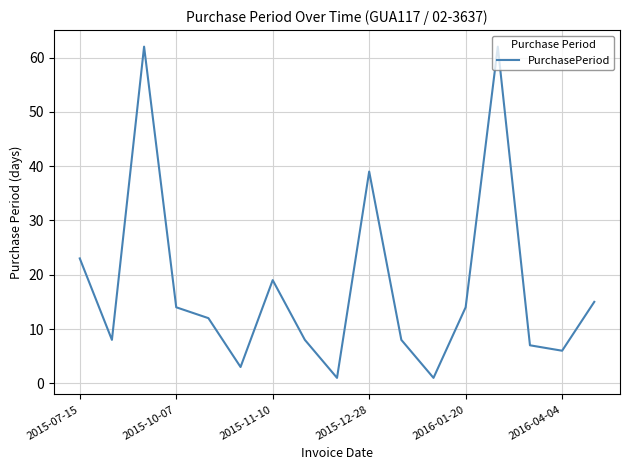

What is the maximum value shown in the chart?

62